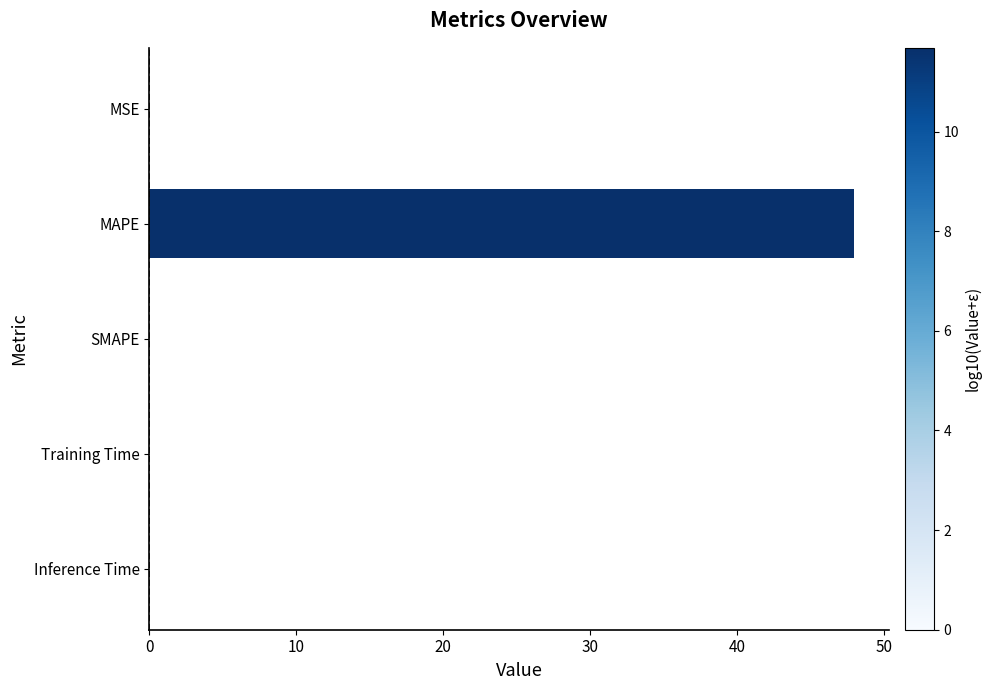

The chart shows a value of 0.0 at Training Time. True or false?

True